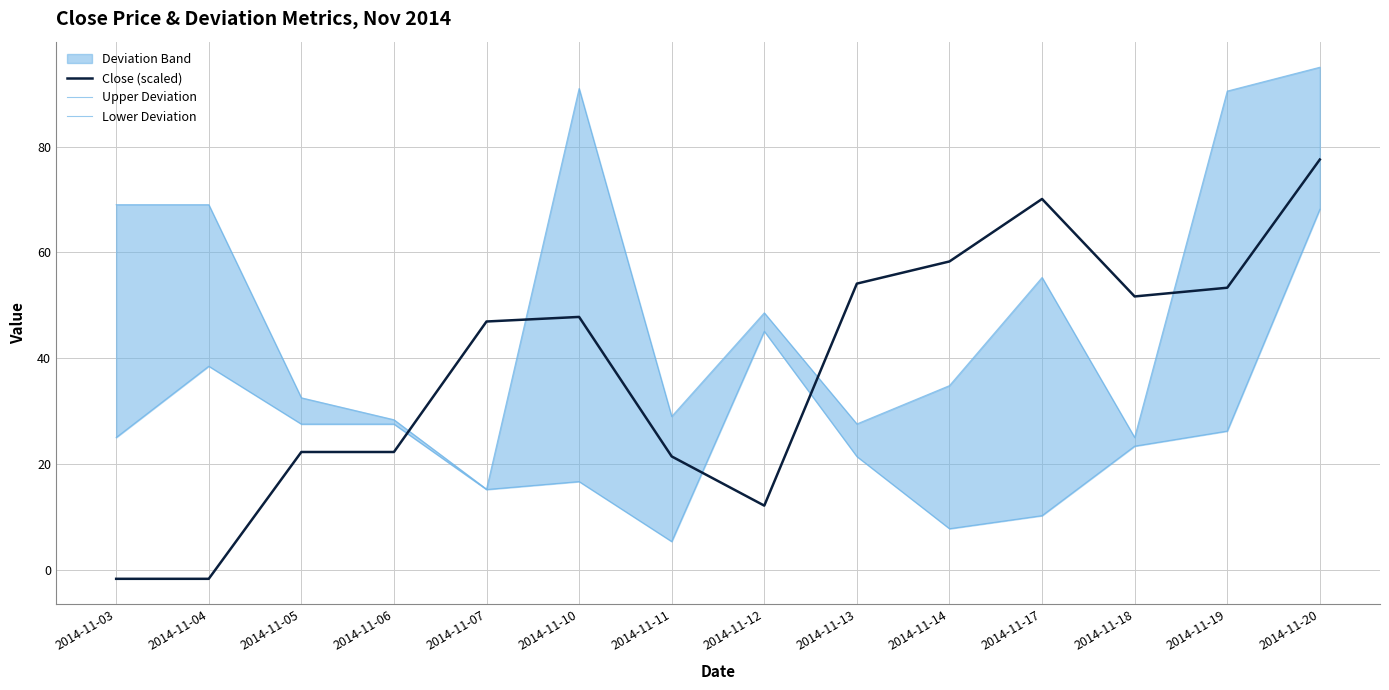

Rank the series by their average value, from highest to lowest.

Upper Deviation, Close (scaled), Lower Deviation